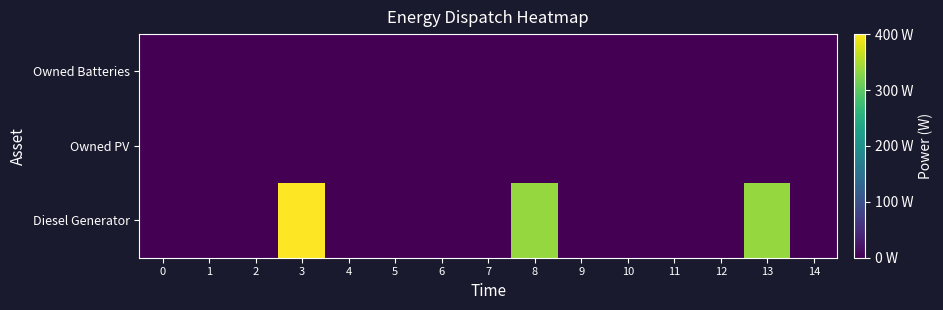

Count the number of categories in the chart.

15